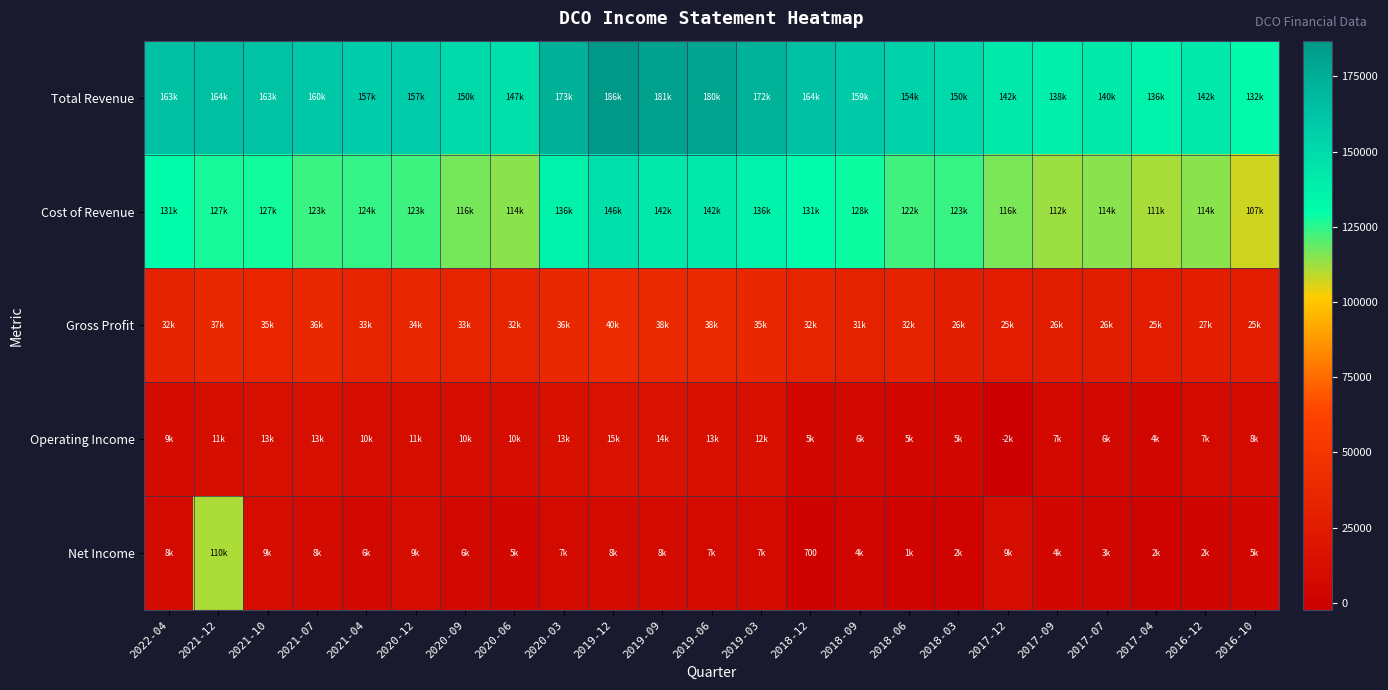

How many series are shown in this chart?

5